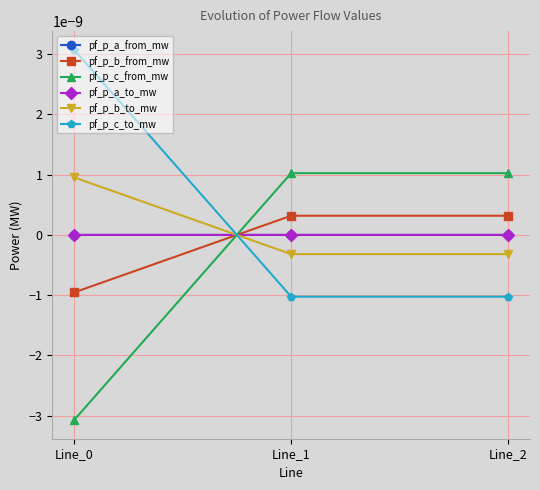

Is it true that pf_p_b_from_mw equals -0.0 at Line_0?

False